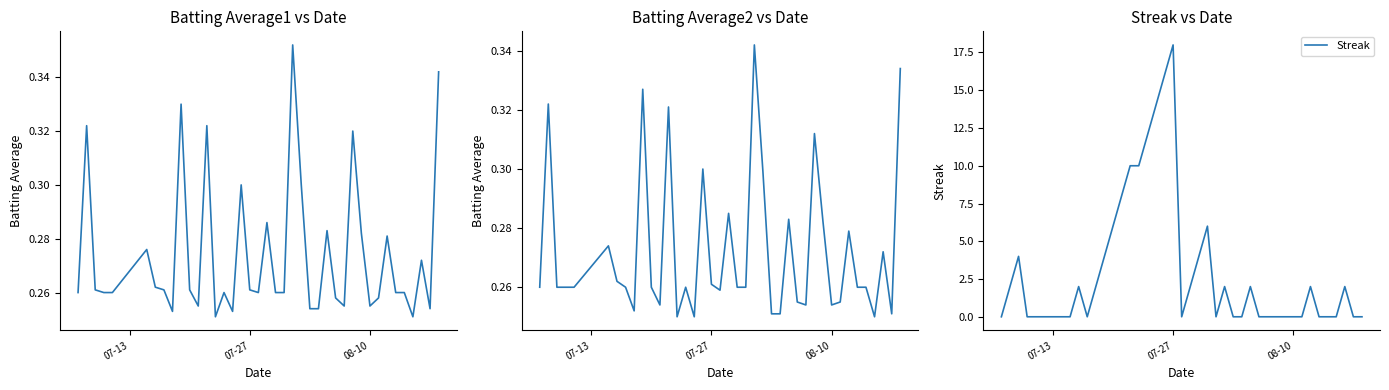

How many intersections are there between Batting Average2 and Streak?

16